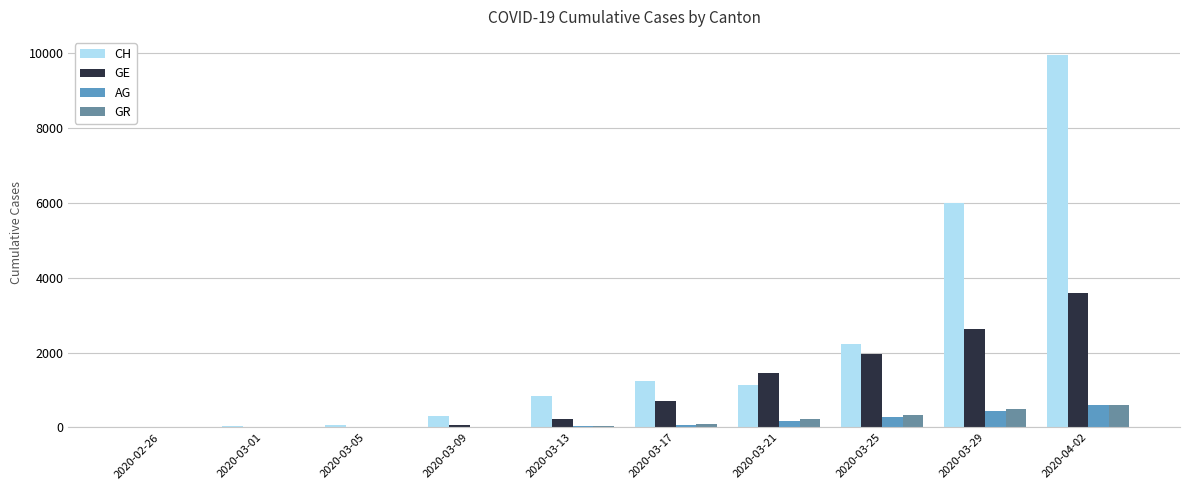

Between 2020-03-09 and 2020-03-21, which series saw the biggest shift?

GE